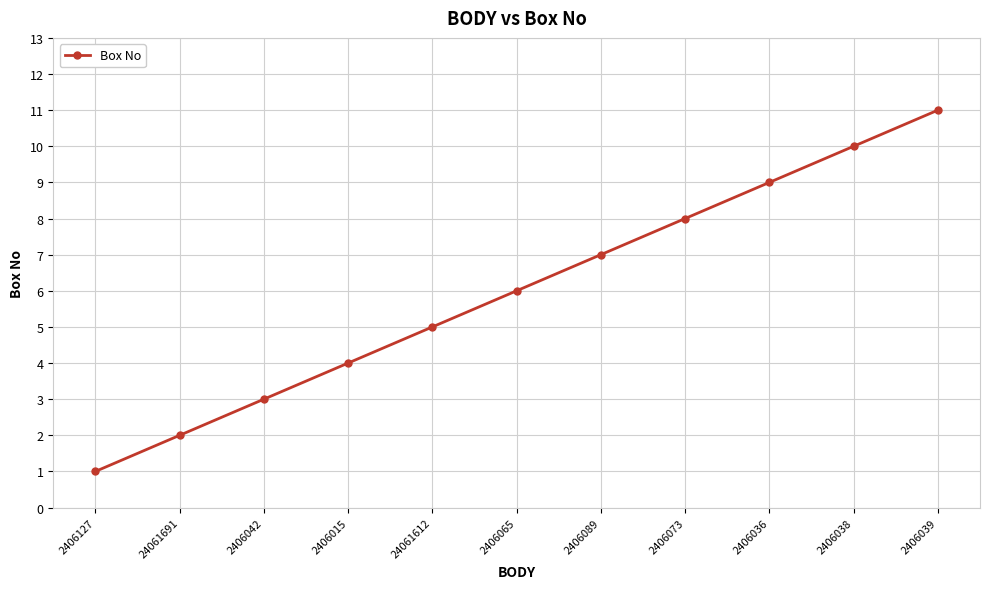

Which has a higher value, 2406073 or 2406065?

2406073